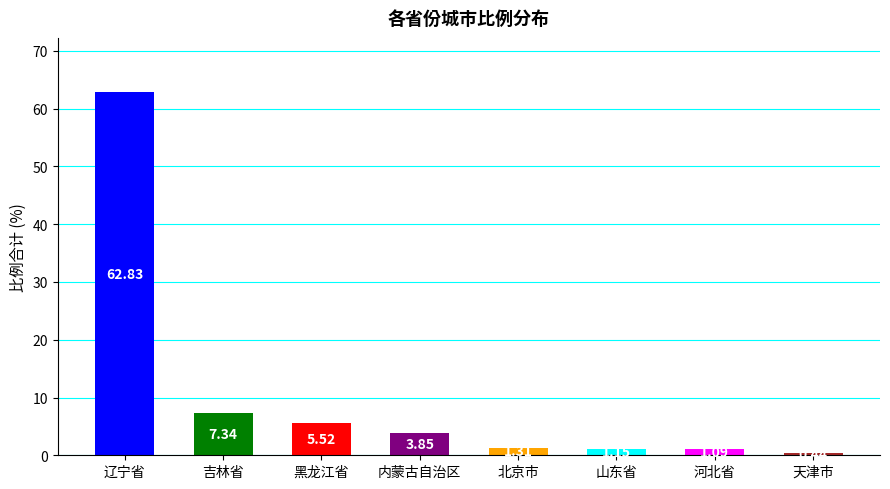

Between 天津市 and 河北省, which is larger?

河北省